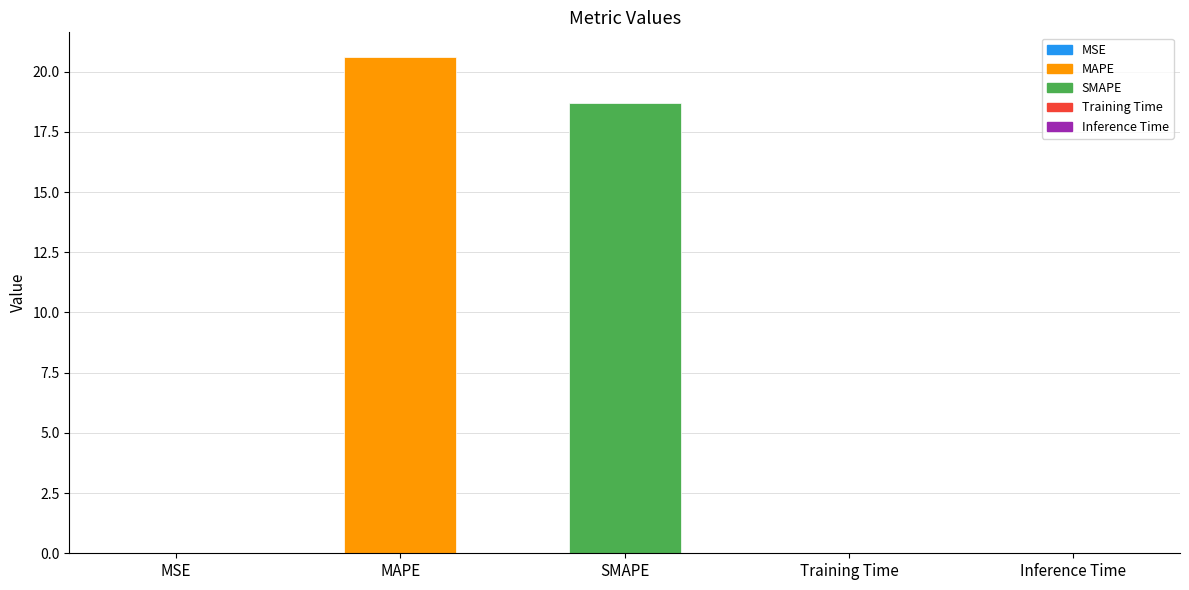

What is the sum of all values?

39.3